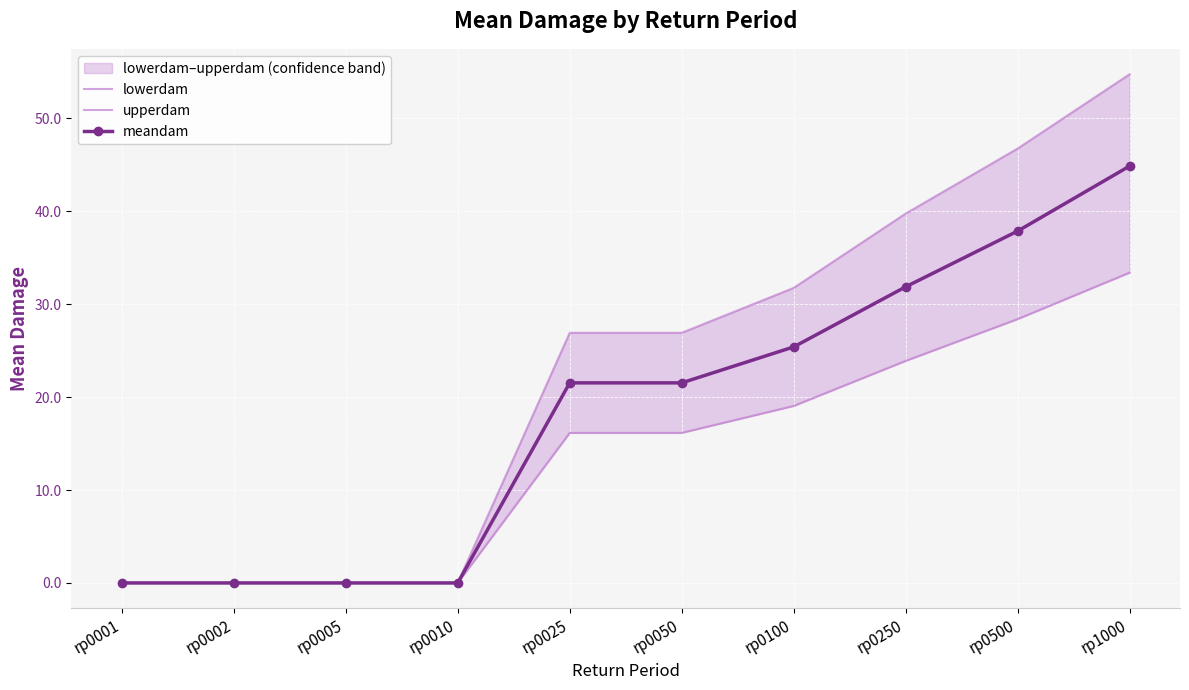

The value of lowerdam at rp0250 is 23.9. True or false?

True